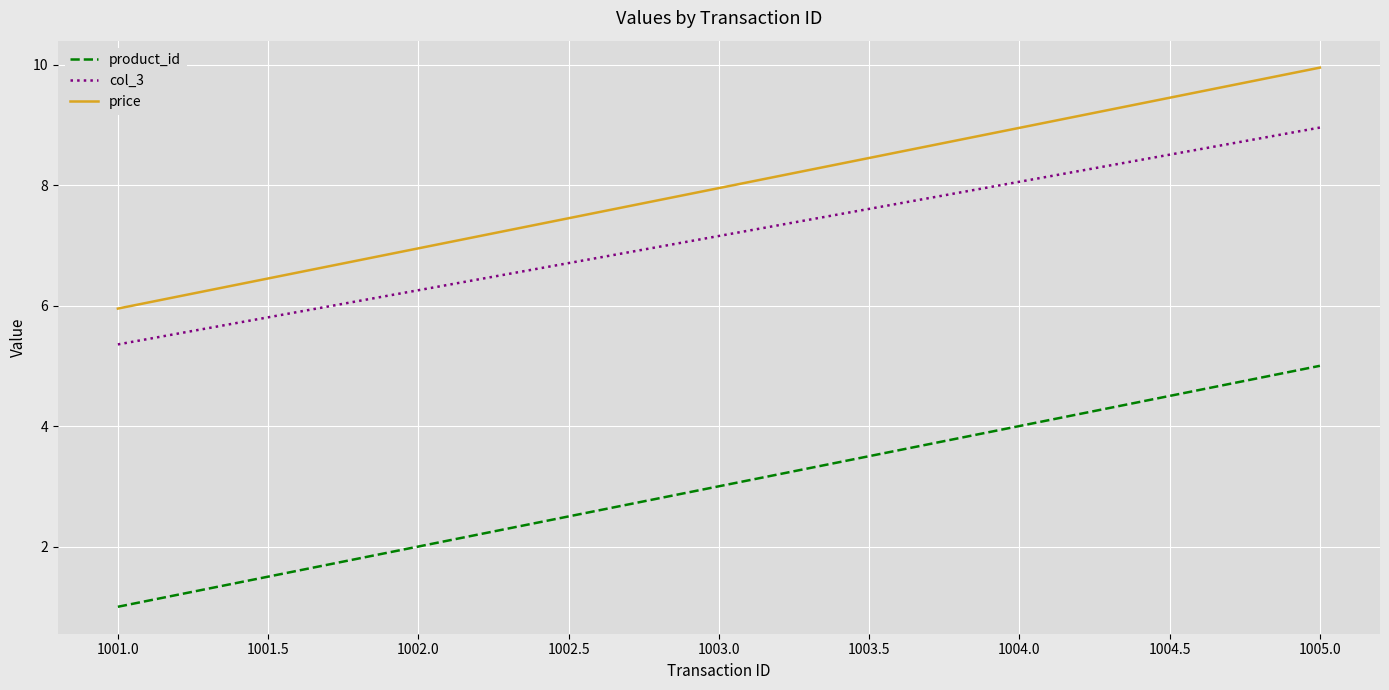

At which category is the sum across all series the highest?

1005.0